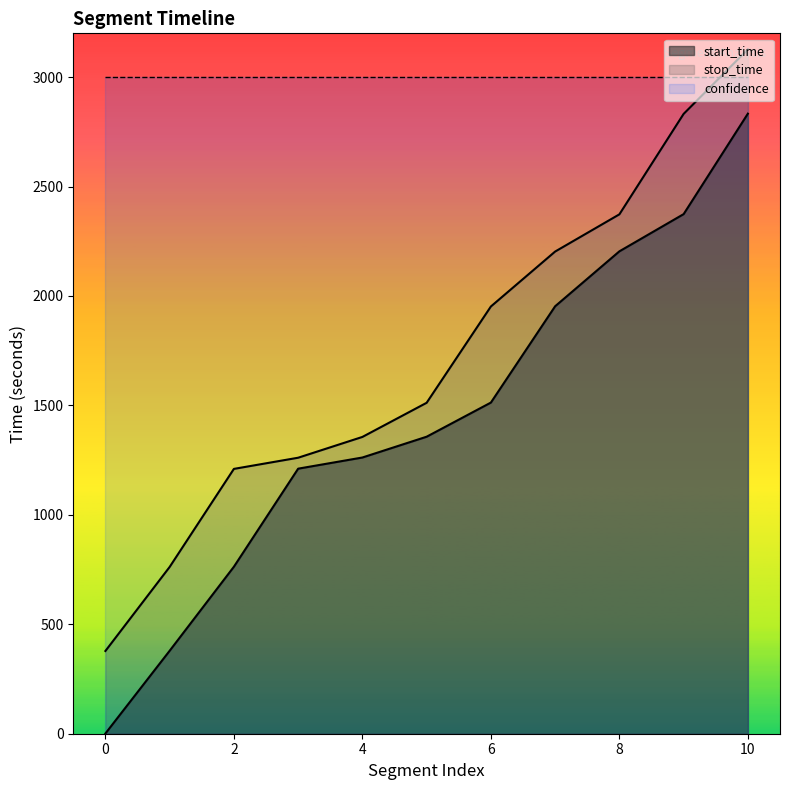

Which series has the largest range (max minus min)?

start_time